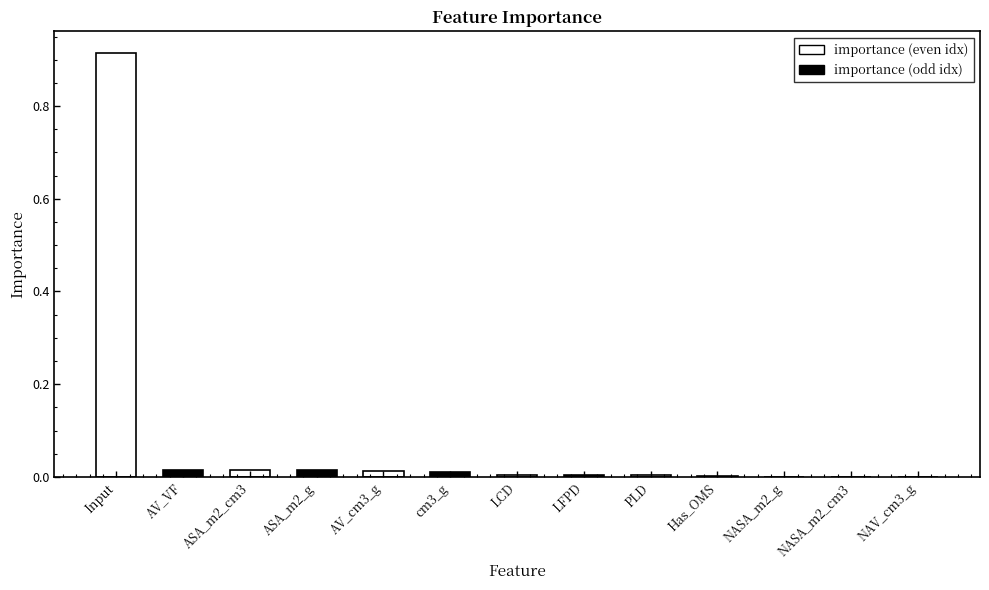

How many bars are there in total?

13